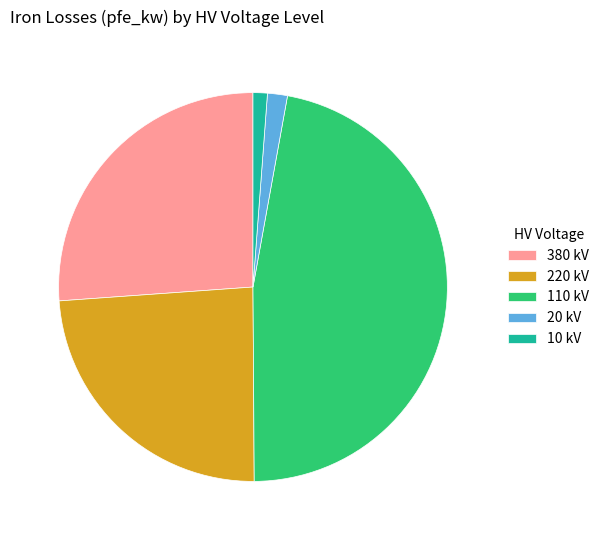

Which has a higher value, 220 kV or 380 kV?

380 kV